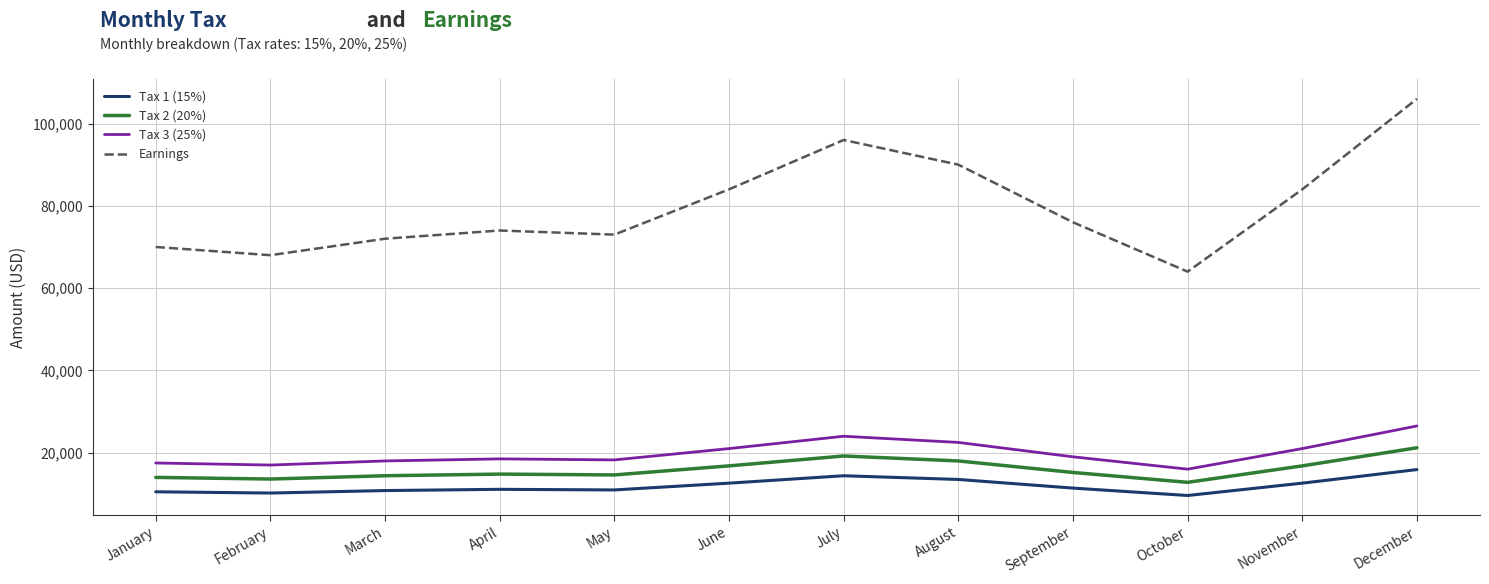

What are all the series names shown in the legend?

Tax 1 (15%), Tax 2 (20%), Tax 3 (25%), Earnings